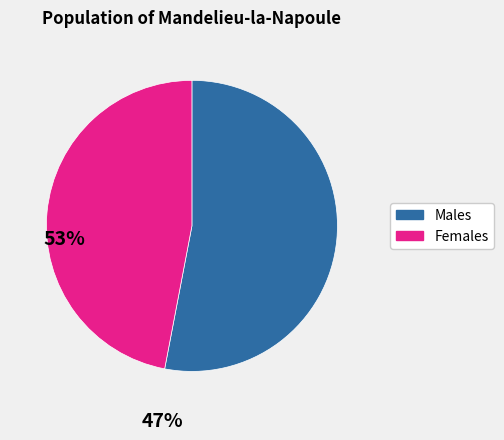

Is there a majority slice in this chart?

Yes